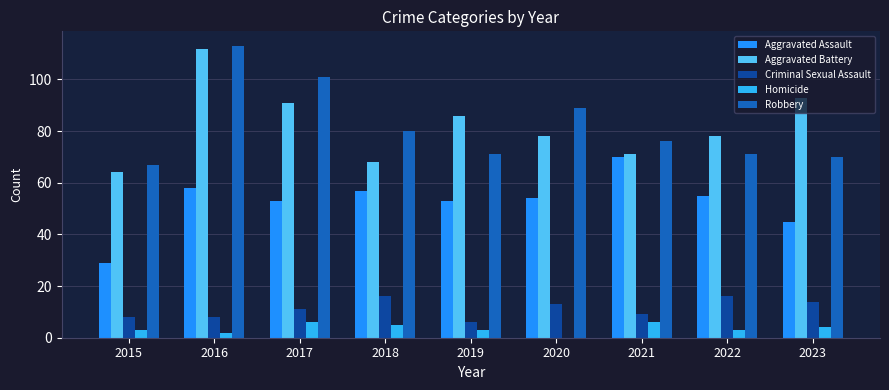

Reading left to right, extract all data points from this chart.

Aggravated Assault: 2015=29	2016=58	2017=53	2018=57	2019=53	2020=54	2021=70	2022=55	2023=45
Aggravated Battery: 2015=64	2016=112	2017=91	2018=68	2019=86	2020=78	2021=71	2022=78	2023=93
Criminal Sexual Assault: 2015=8	2016=8	2017=11	2018=16	2019=6	2020=13	2021=9	2022=16	2023=14
Homicide: 2015=3	2016=2	2017=6	2018=5	2019=3	2020=0	2021=6	2022=3	2023=4
Robbery: 2015=67	2016=113	2017=101	2018=80	2019=71	2020=89	2021=76	2022=71	2023=70